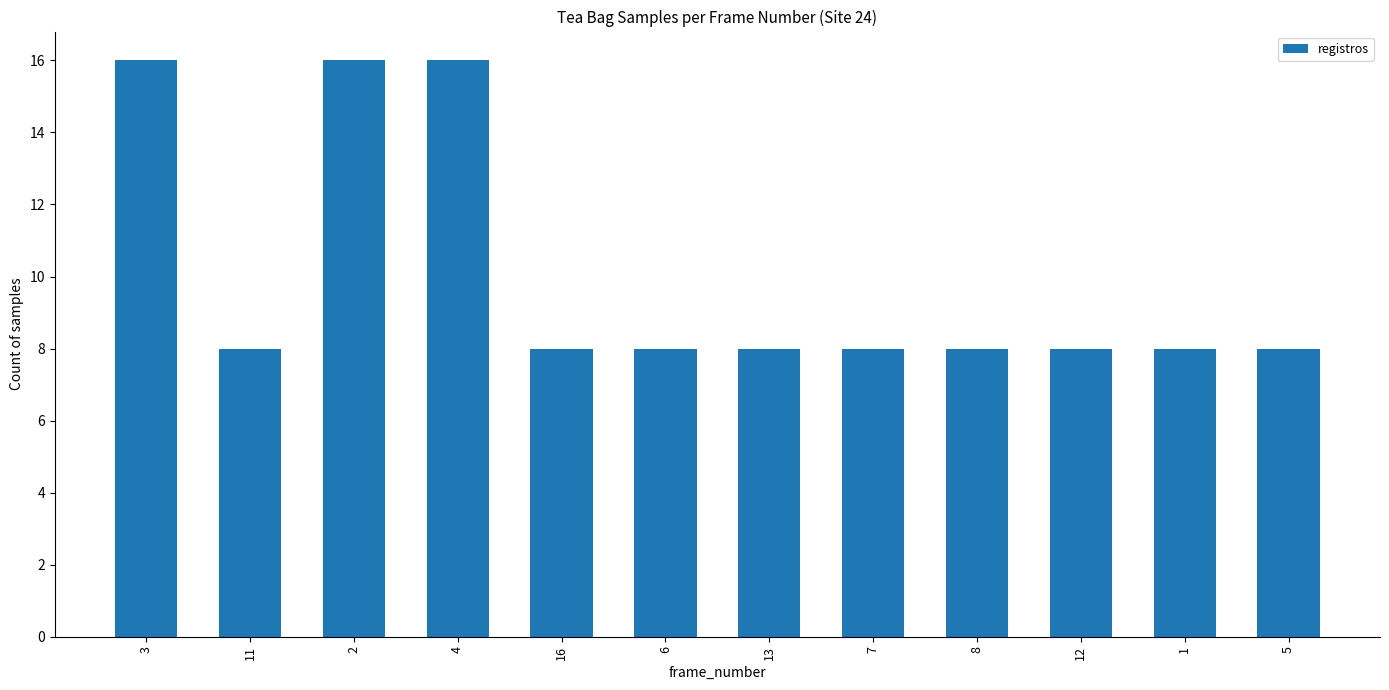

Reading right to left, list all the values displayed in this chart.

8	8	8	8	8	8	8	8	16	16	8	16